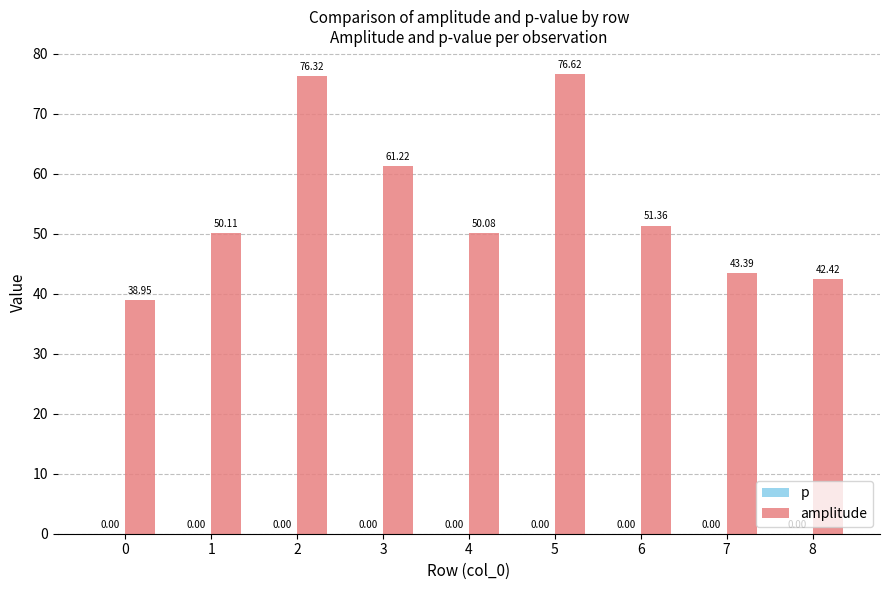

What is the average value of the amplitude series?

54.5